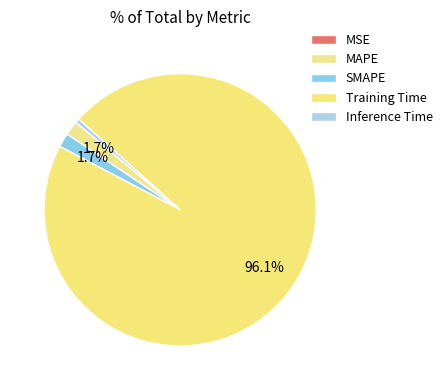

Which slice represents more than half of the pie?

Training Time